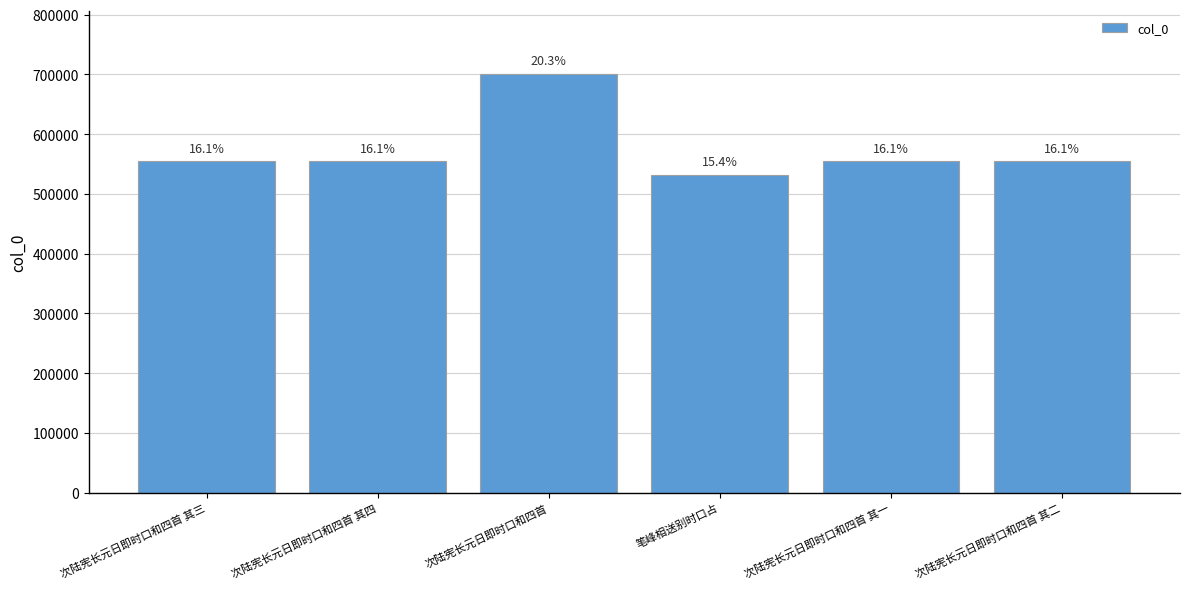

Does the chart contain any negative values?

No